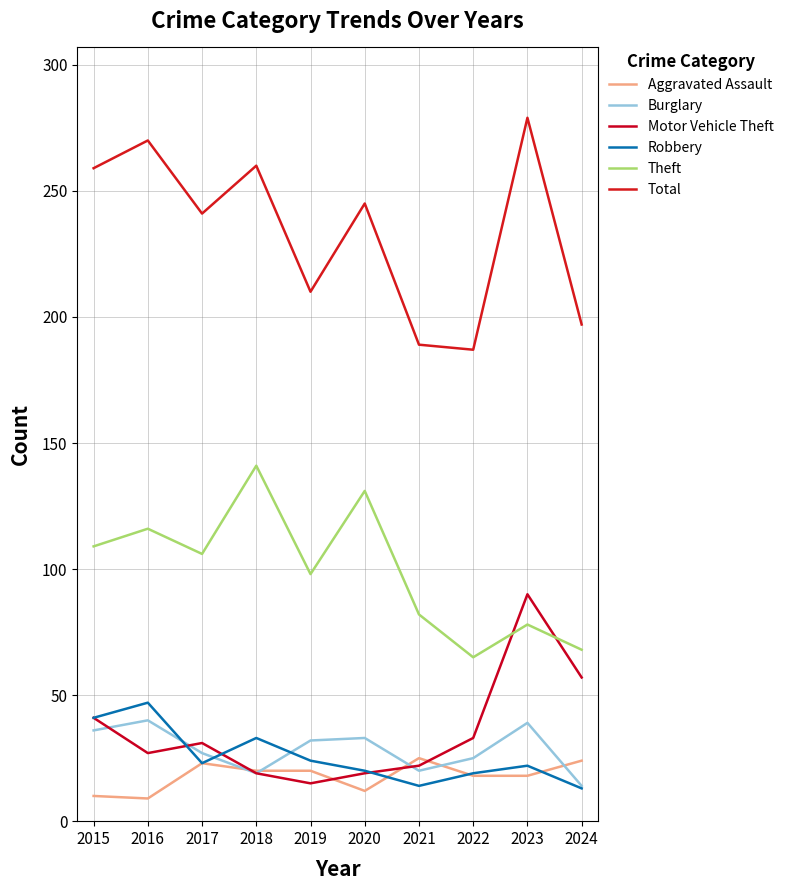

Which series has the largest total across all categories?

Total